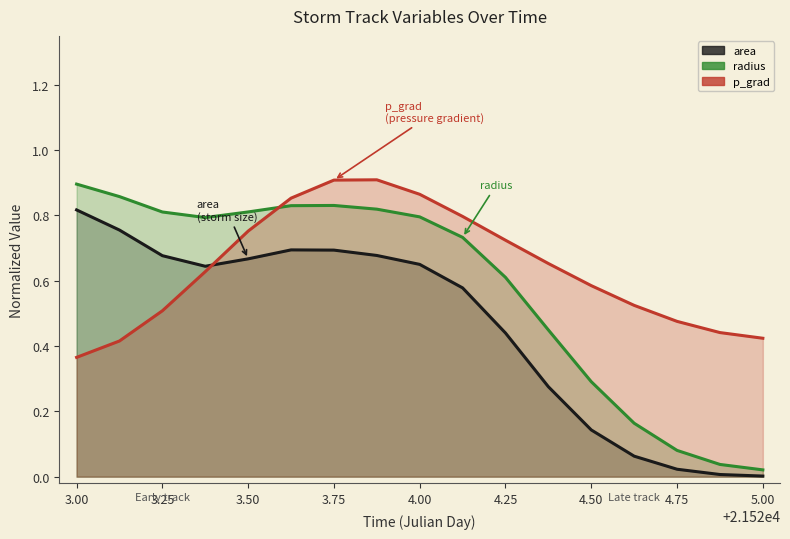

Does the chart have visible grid lines?

No